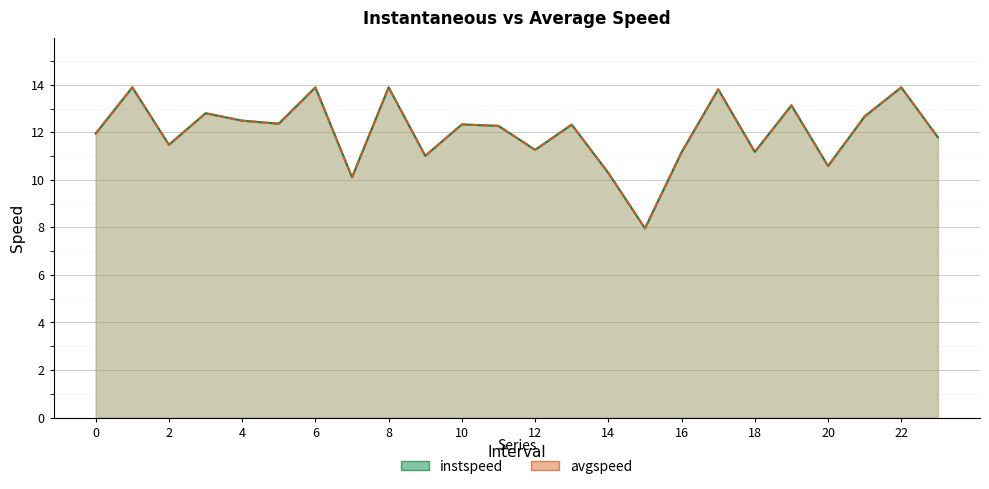

Which series has the largest range (max minus min)?

avgspeed